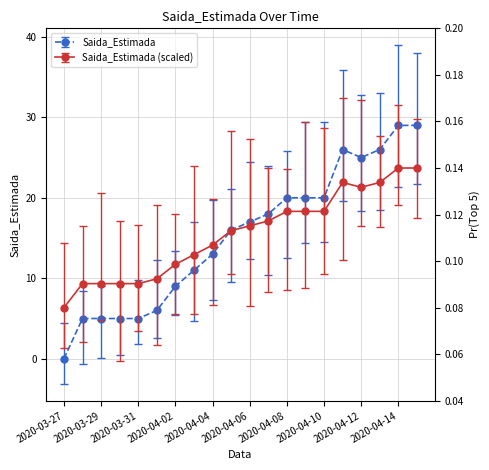

What is the value of the 13th point from the left?

0.1